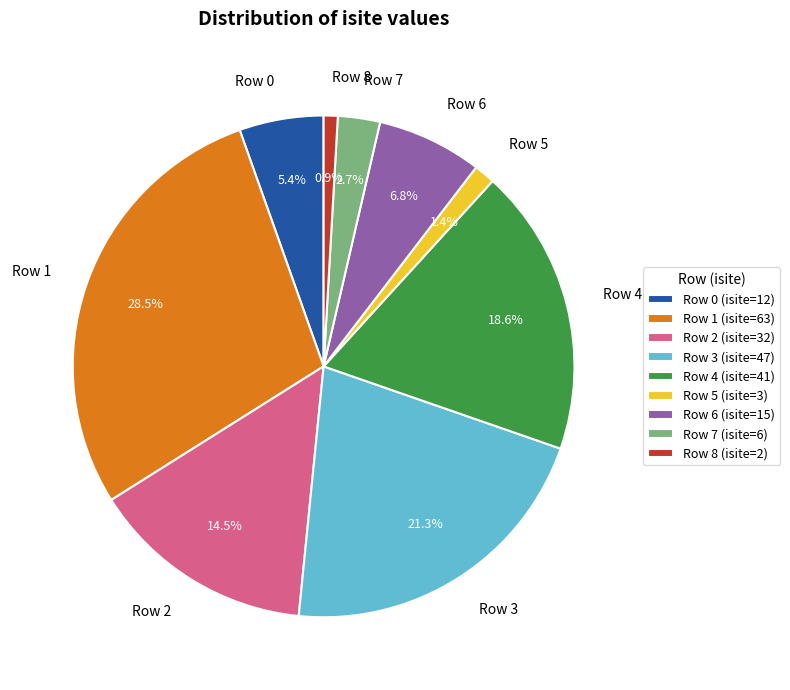

To the nearest percent, what percentage of the pie is Row 8?

1%